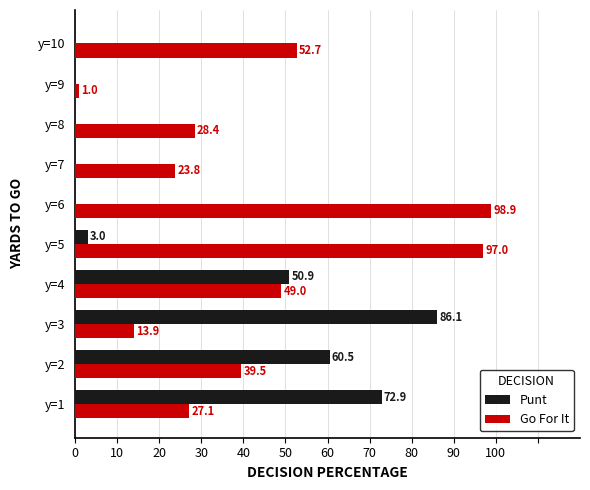

Between y=2 and y=6, which series saw the biggest shift?

Punt